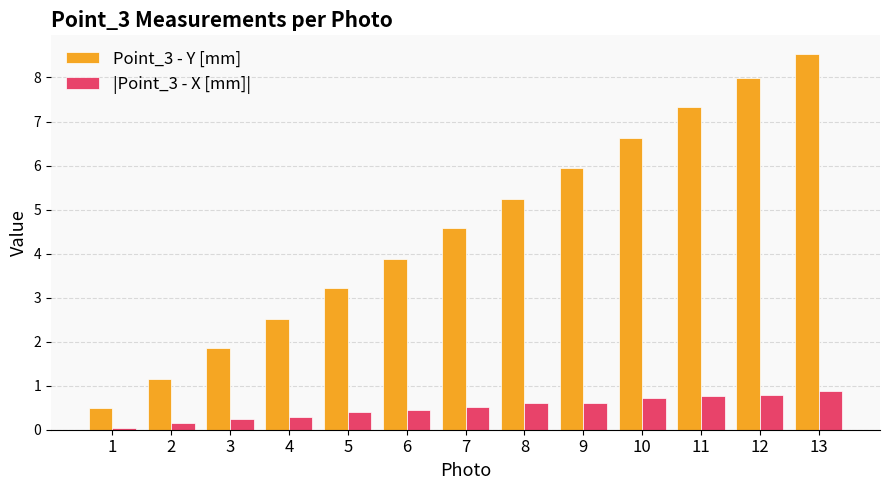

What is the difference between the |Point_3 - X [mm]| values at 4 and 8?

0.3